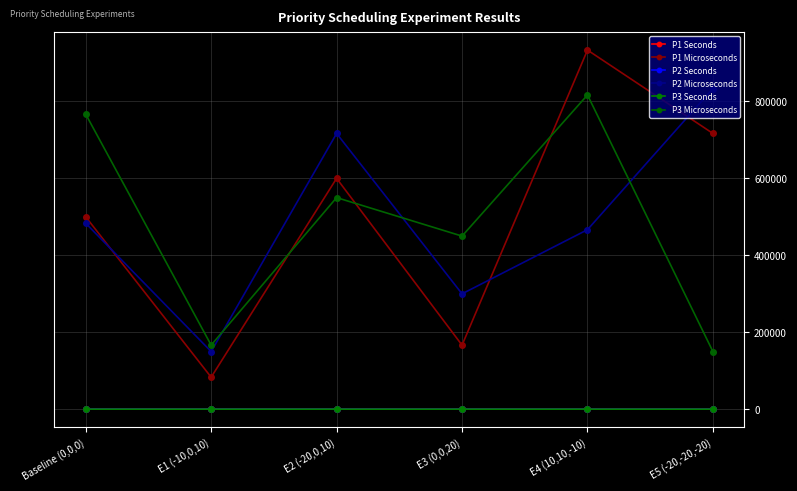

Does the chart display data point markers on the line(s)?

Yes